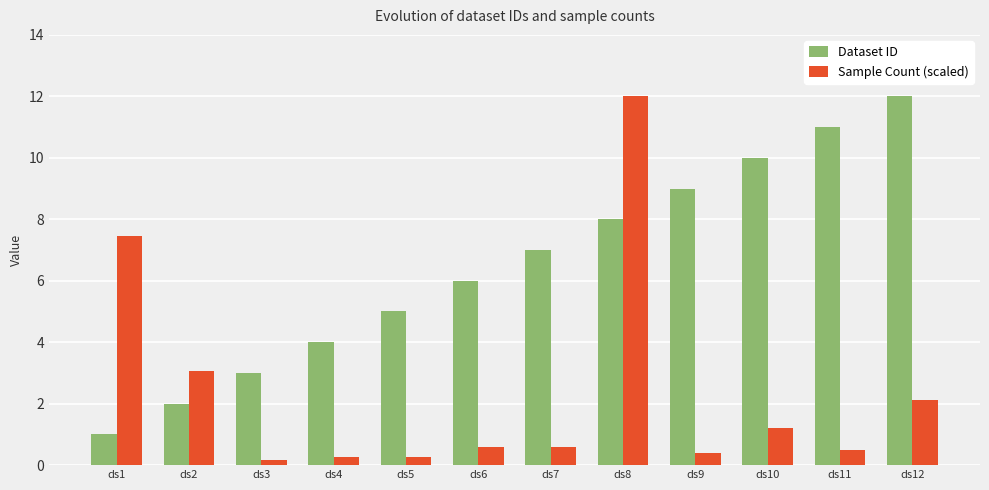

Rank the series at ds7 from highest to lowest value.

Dataset ID, Sample Count (scaled)